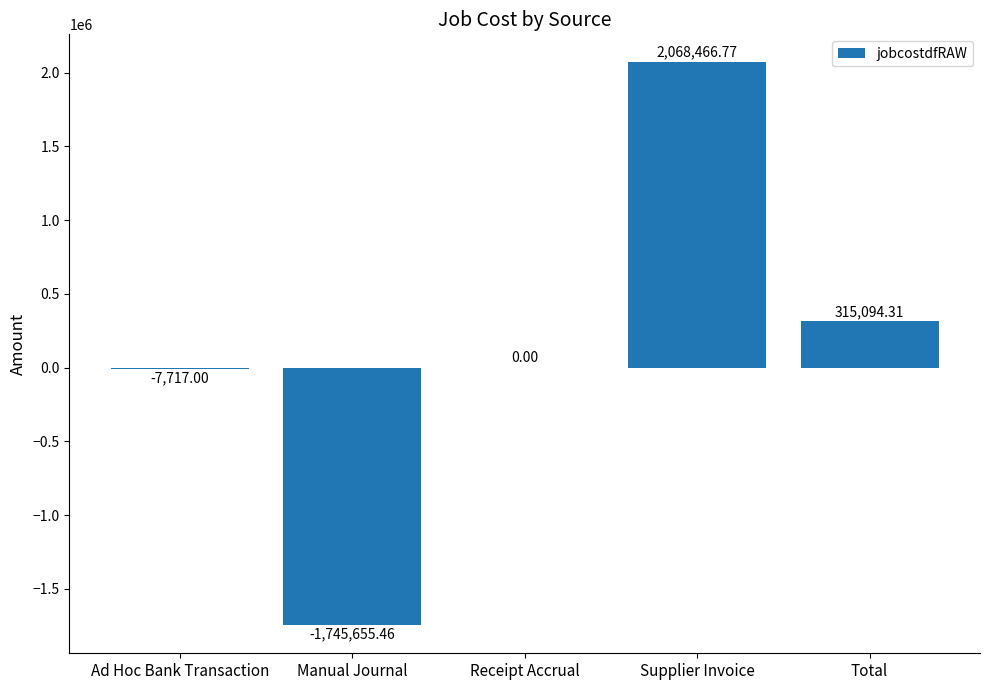

What value does the data have at Ad Hoc Bank Transaction?

-7717.0